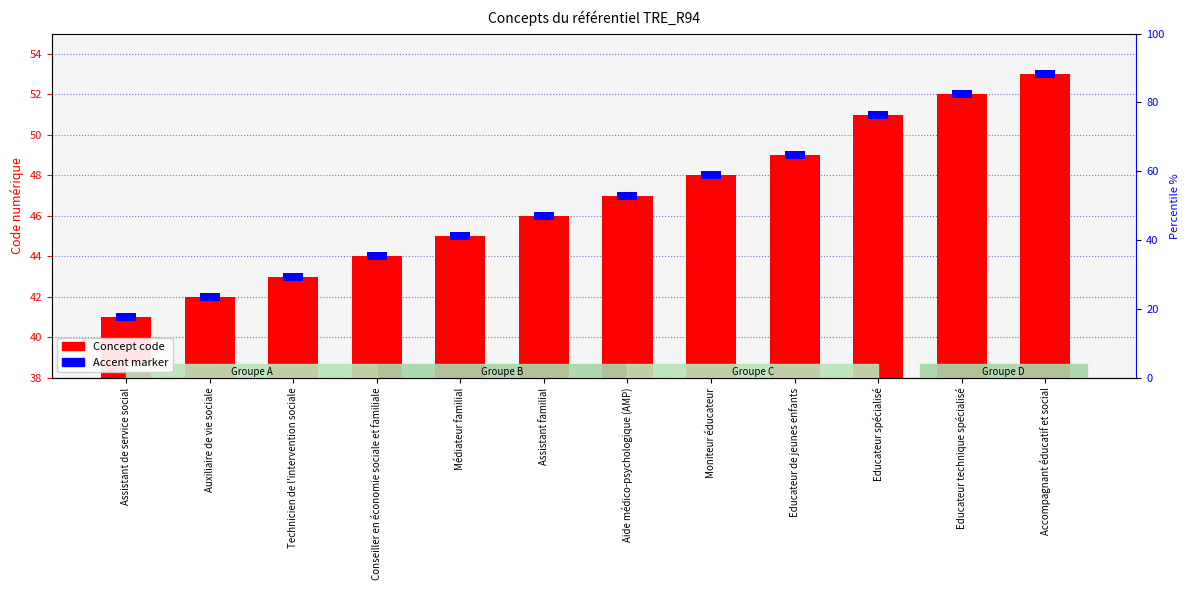

How many bars are there in each group?

2